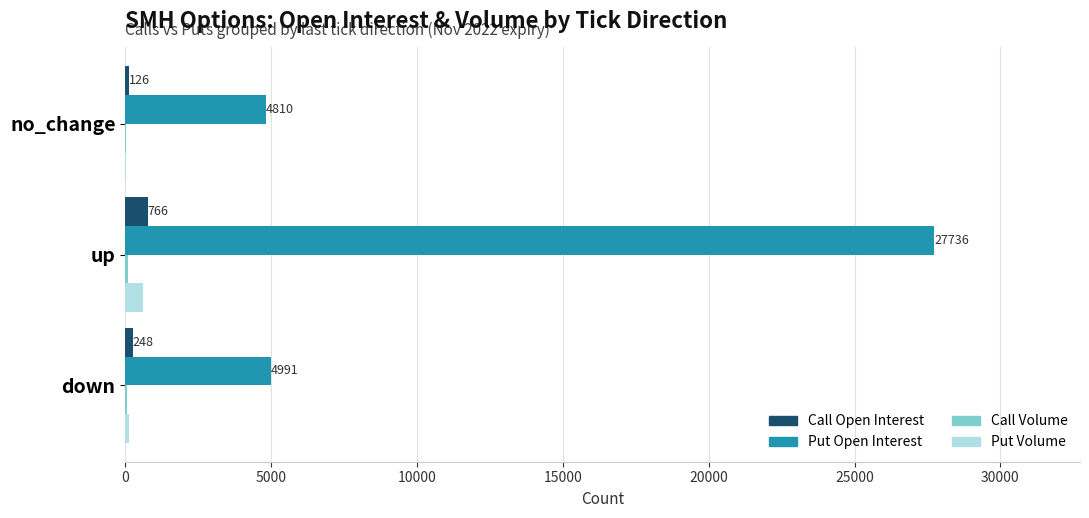

Is it true that Put Open Interest equals 27736 at up?

True